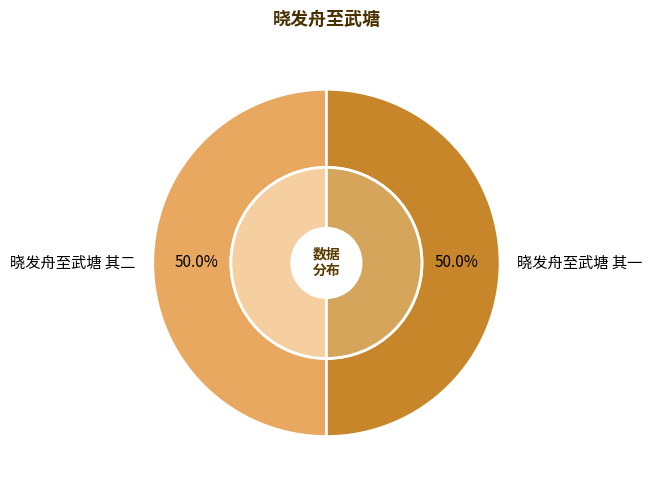

Rank the categories by value from lowest to highest.

晓发舟至武塘 其一, 晓发舟至武塘 其二